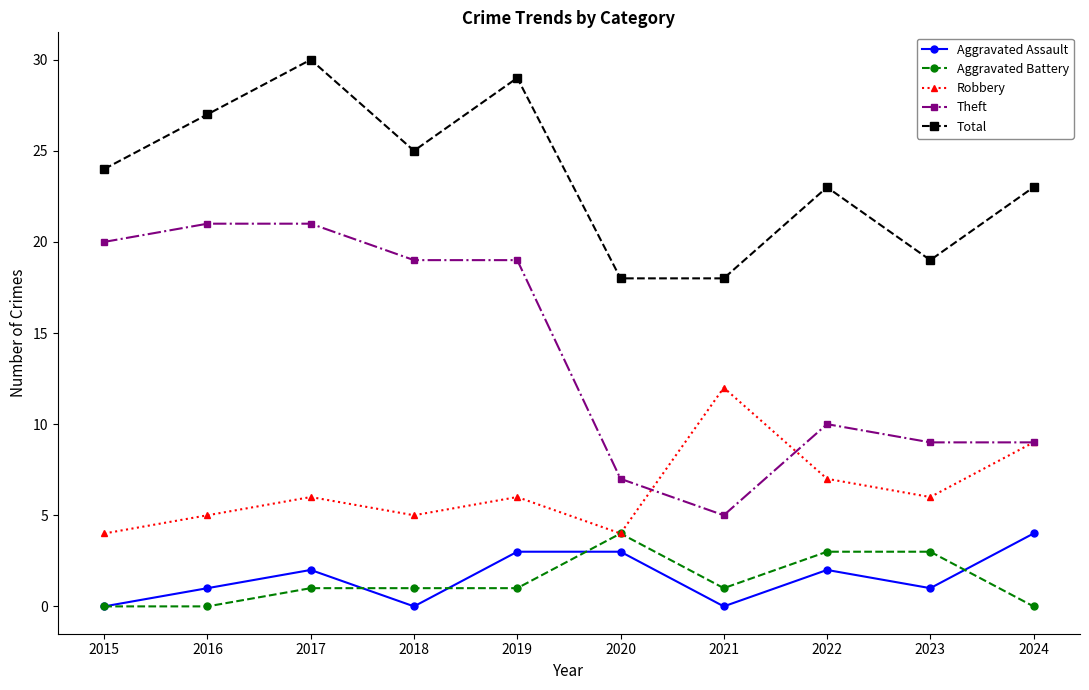

Between 2018 and 2019, which series saw the biggest shift?

Total